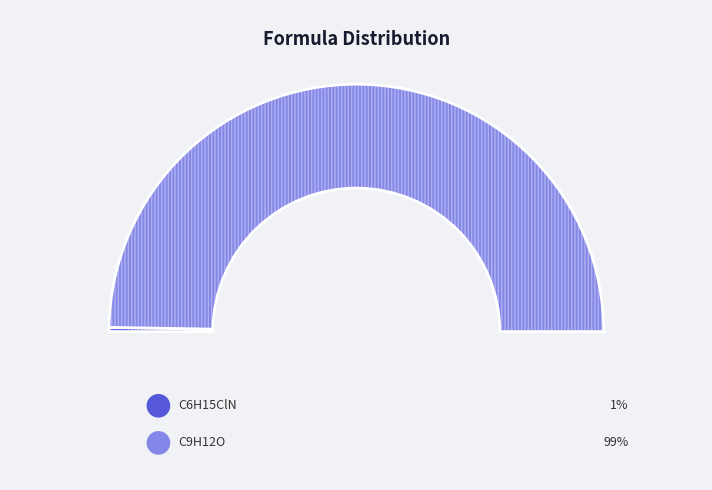

Count the number of slices in the pie.

3